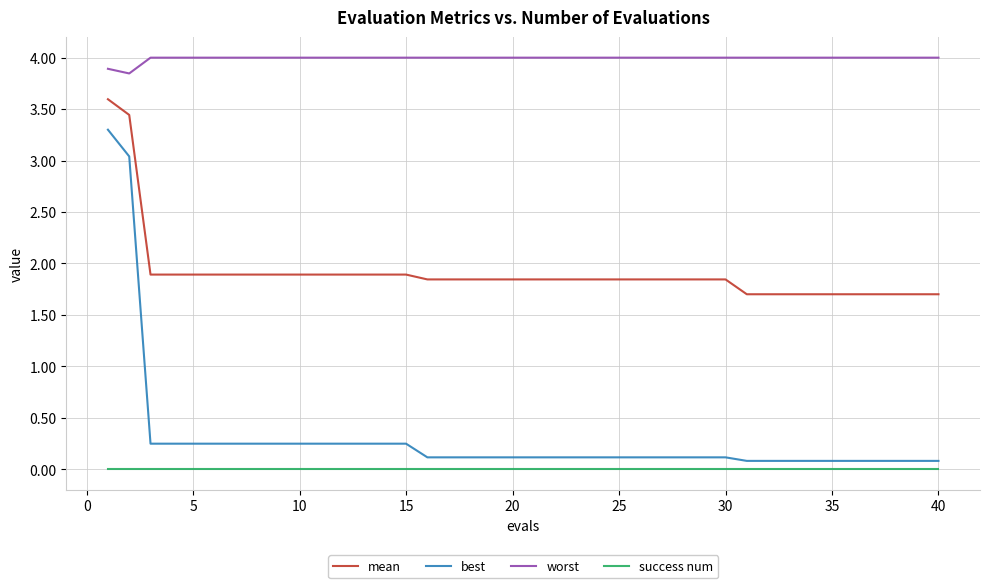

Which series has the largest range (max minus min)?

best